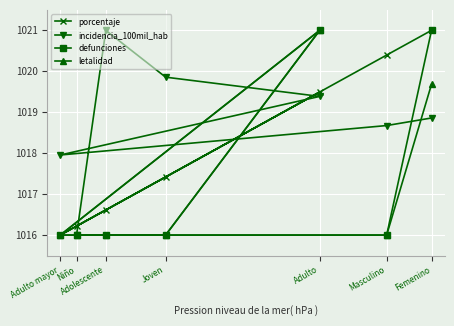

At which category does incidencia_100mil_hab reach its first local peak?

Adolescente